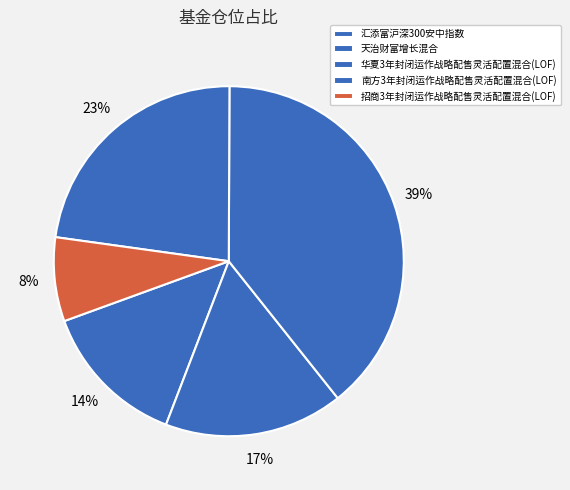

Combined, what portion of the pie is 南方3年封闭运作战略配售灵活配置混合(LOF) and 招商3年封闭运作战略配售灵活配置混合(LOF)?

30.6%